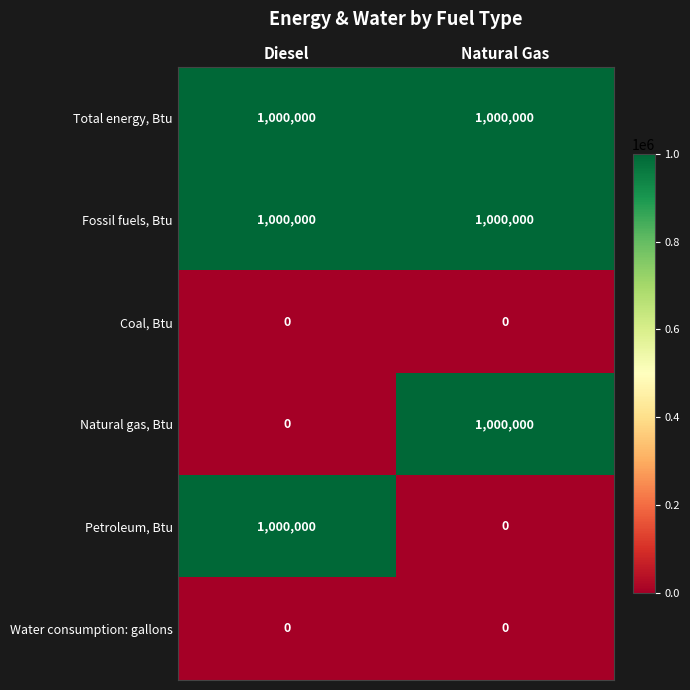

How many distinct data groups are displayed?

6